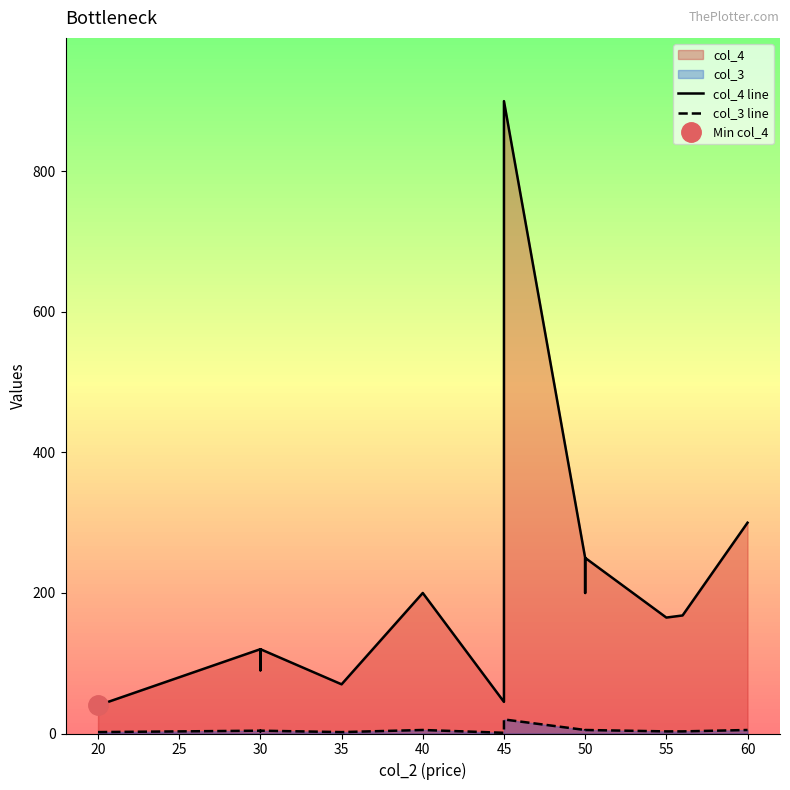

What is the sum of all col_4 line values?

2918